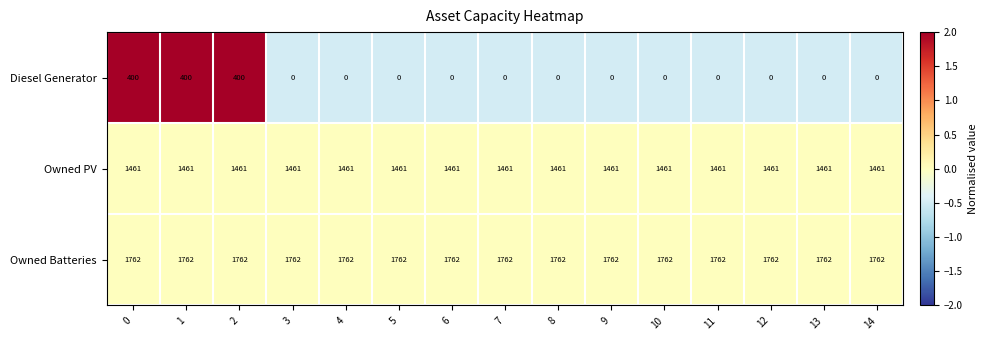

What is the spread (max minus min) of values at 11?

1762